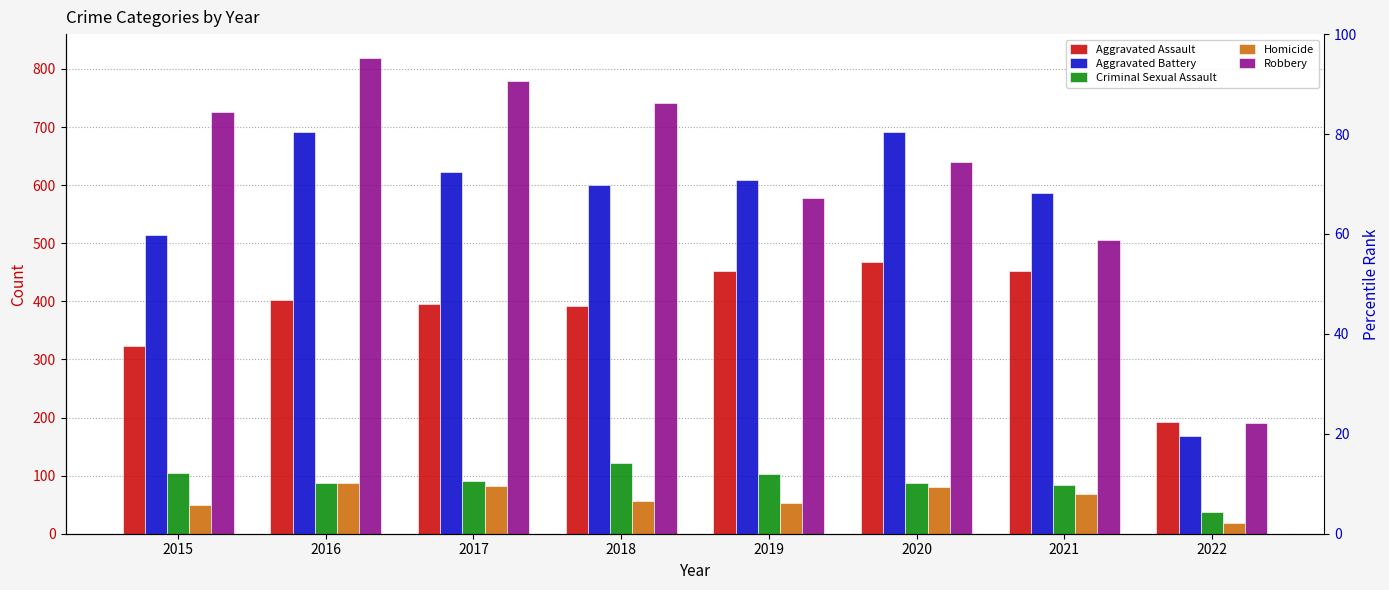

Are the bars horizontal?

No